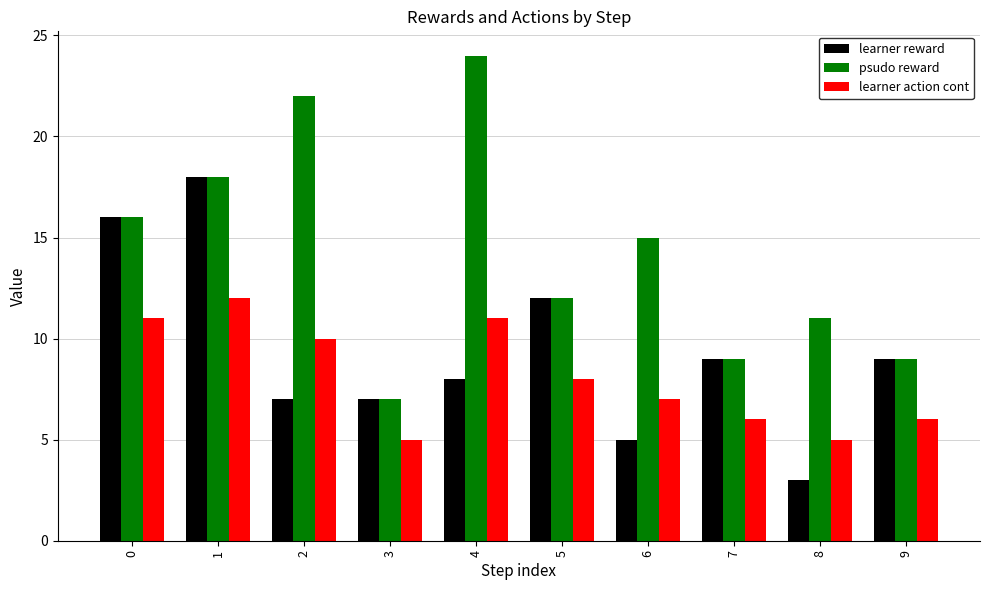

Rank the series by their maximum value, from lowest to highest.

learner action cont, learner reward, psudo reward